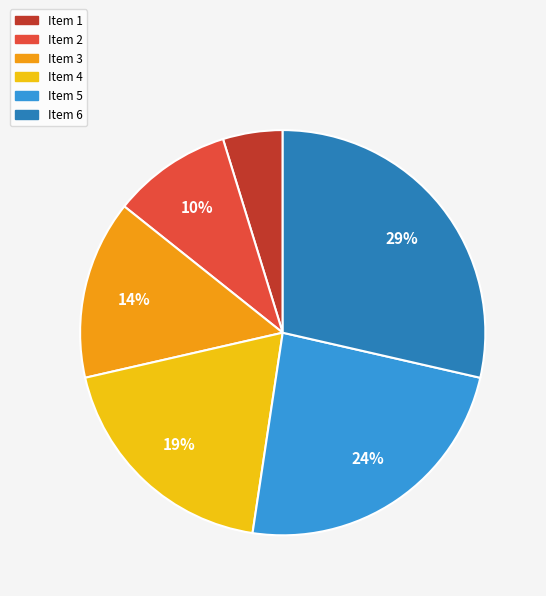

To the nearest percent, what portion does Item 2 represent?

10%